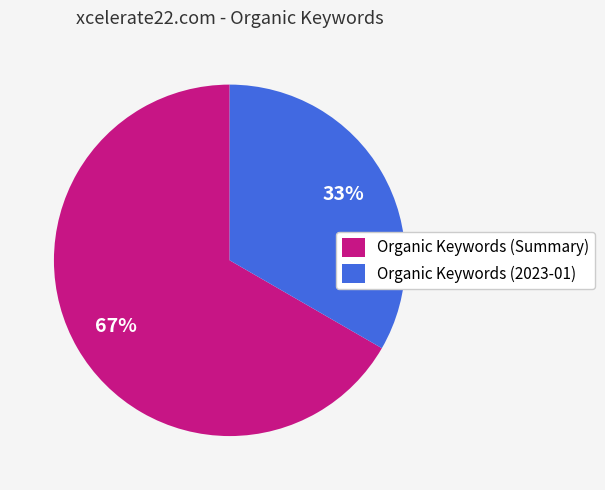

What is the largest slice in the pie chart?

Organic Keywords (Summary)